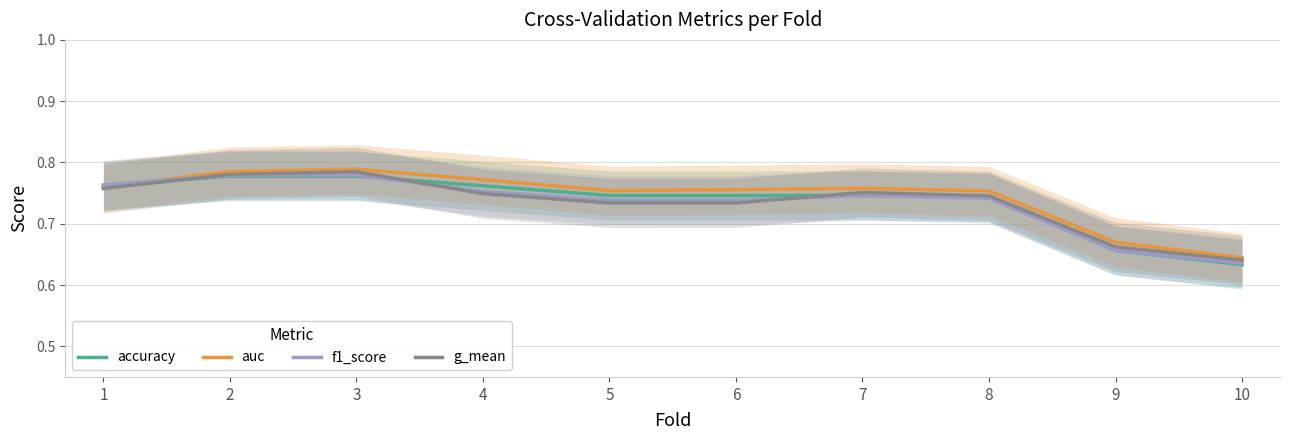

What is the value of the accuracy point at the 6th from the left?

0.7